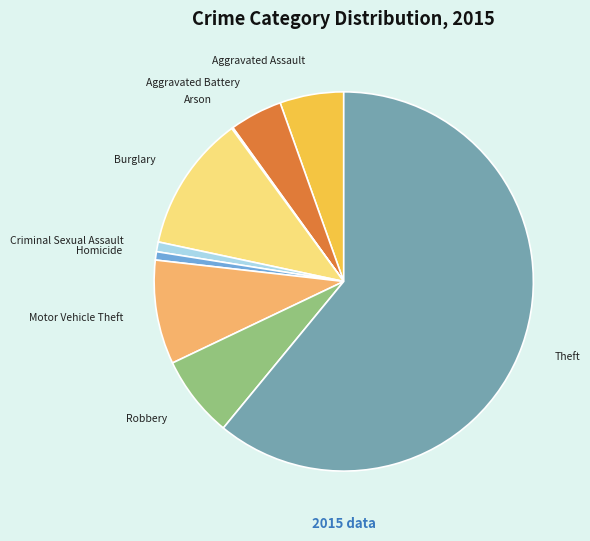

True or false: Motor Vehicle Theft accounts for 9% of the total.

True